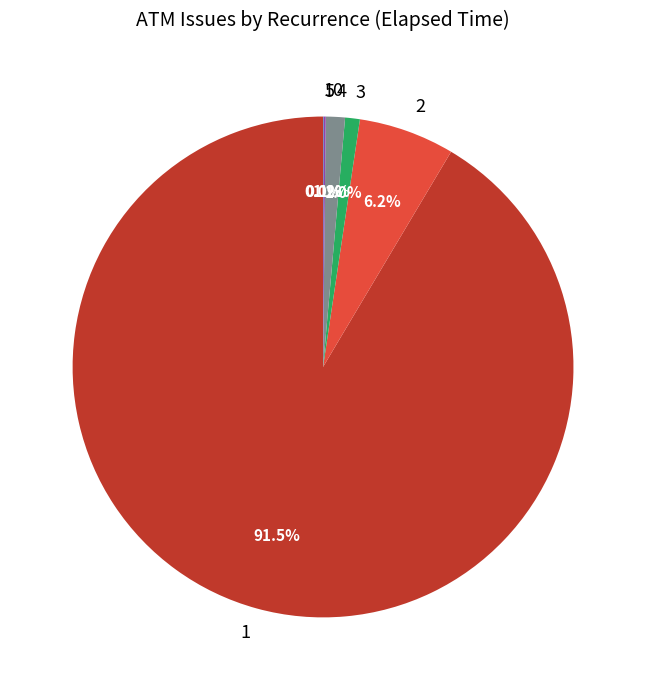

Does any single category account for the majority?

Yes